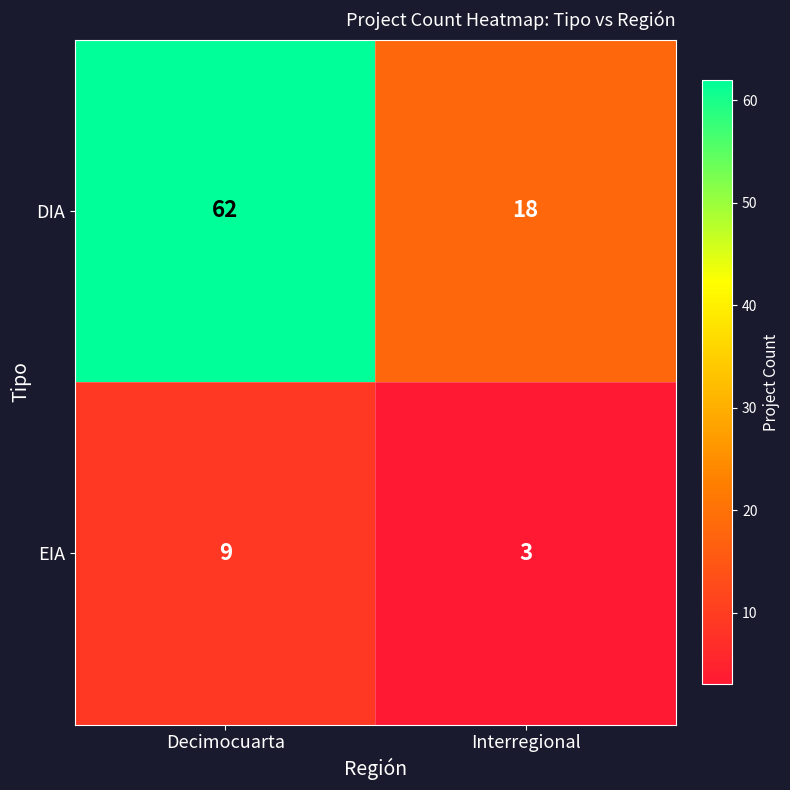

List the series in order of their overall mean, lowest first.

EIA, DIA